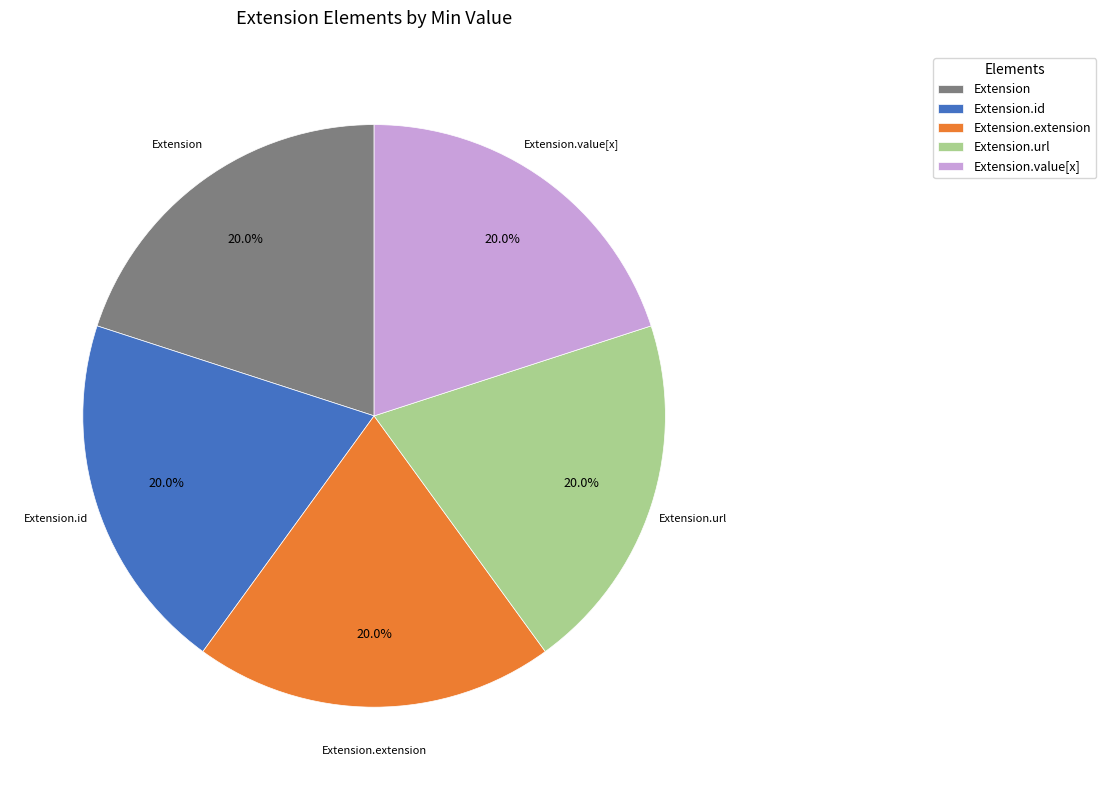

Is there a majority slice in this chart?

No